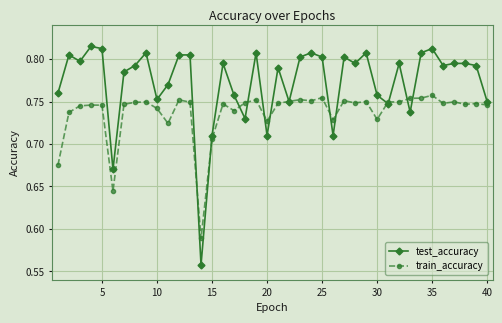

Which series has the widest spread of values?

test_accuracy